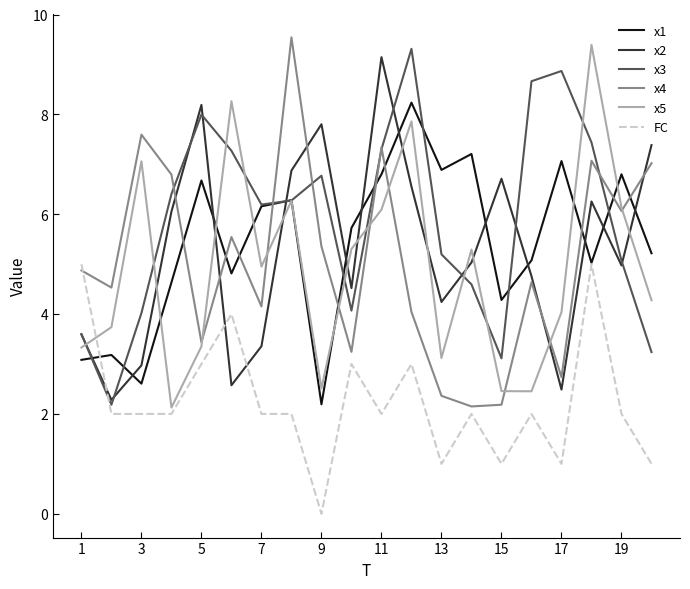

What is the lowest value of the x2 series?

2.3